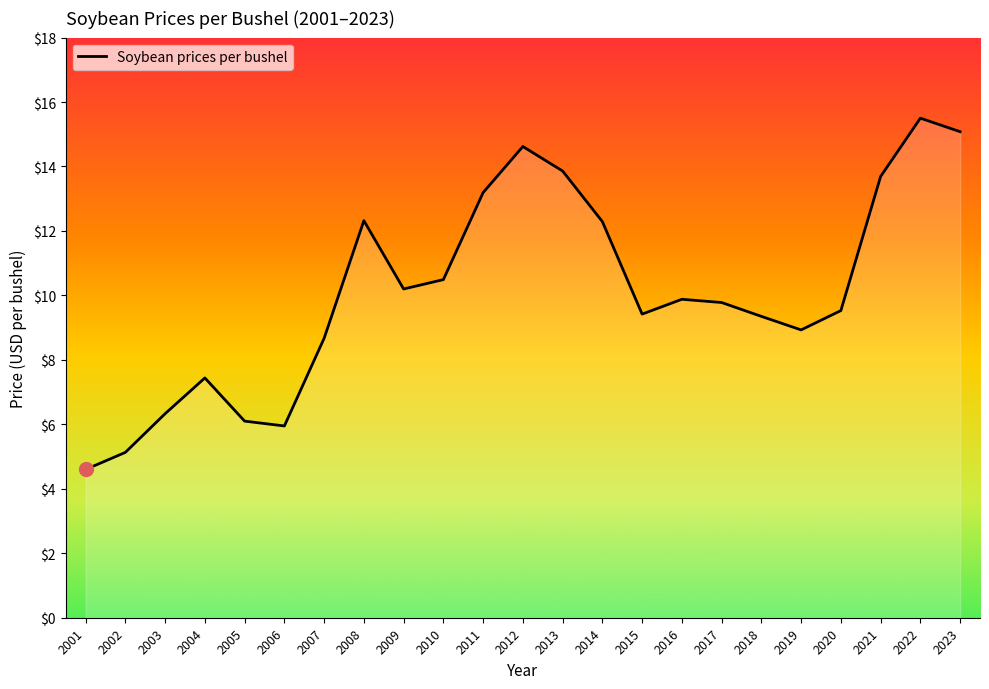

What is the difference between the maximum and minimum values?

10.9